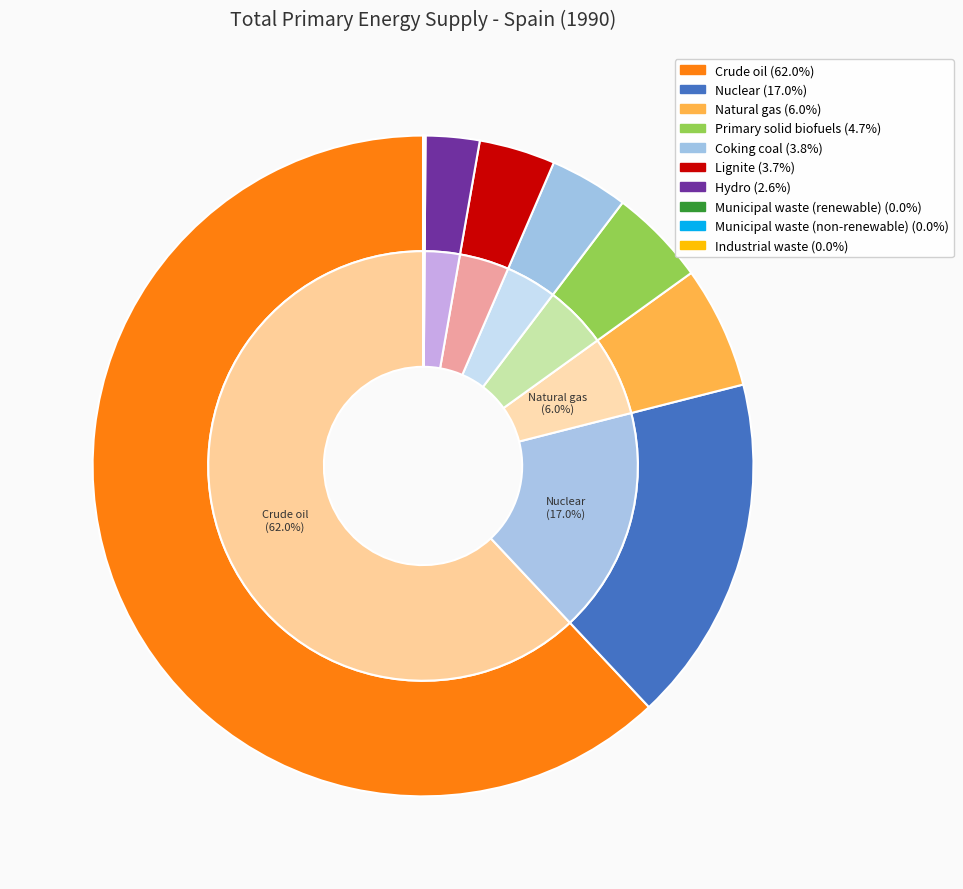

To the nearest percent, what is the difference between the largest and smallest slice percentages?

62%